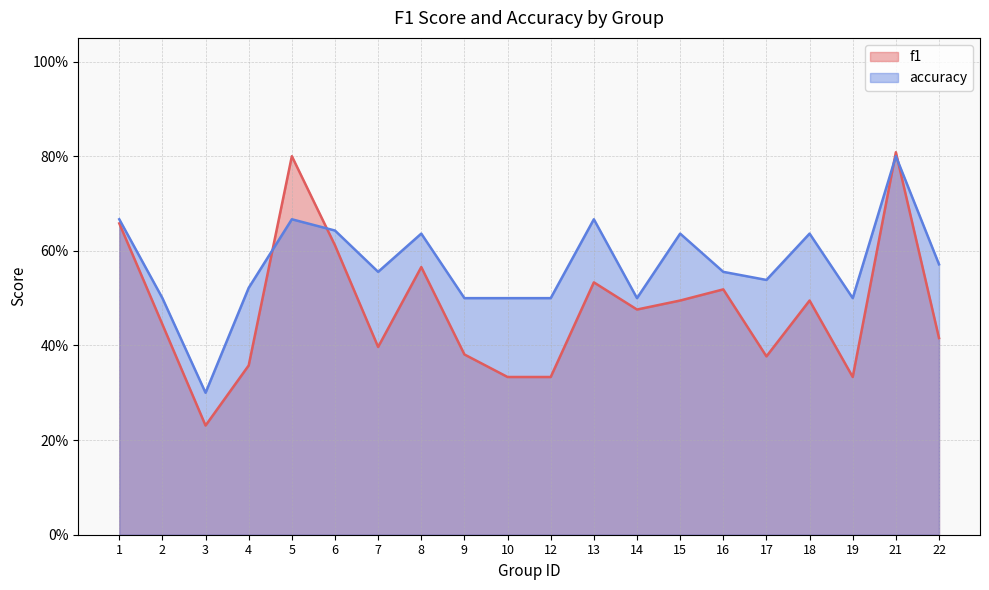

Does the chart have visible grid lines?

Yes